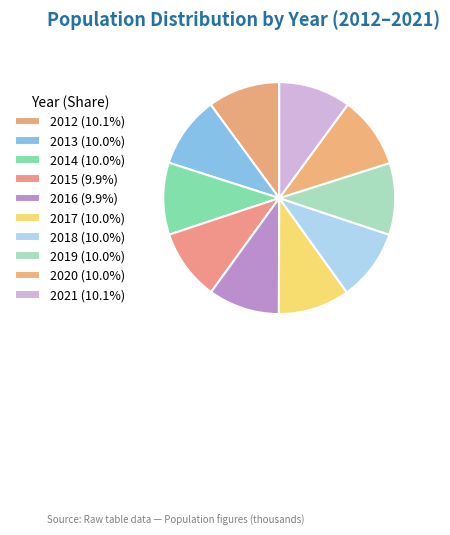

Count the number of slices in the pie.

10